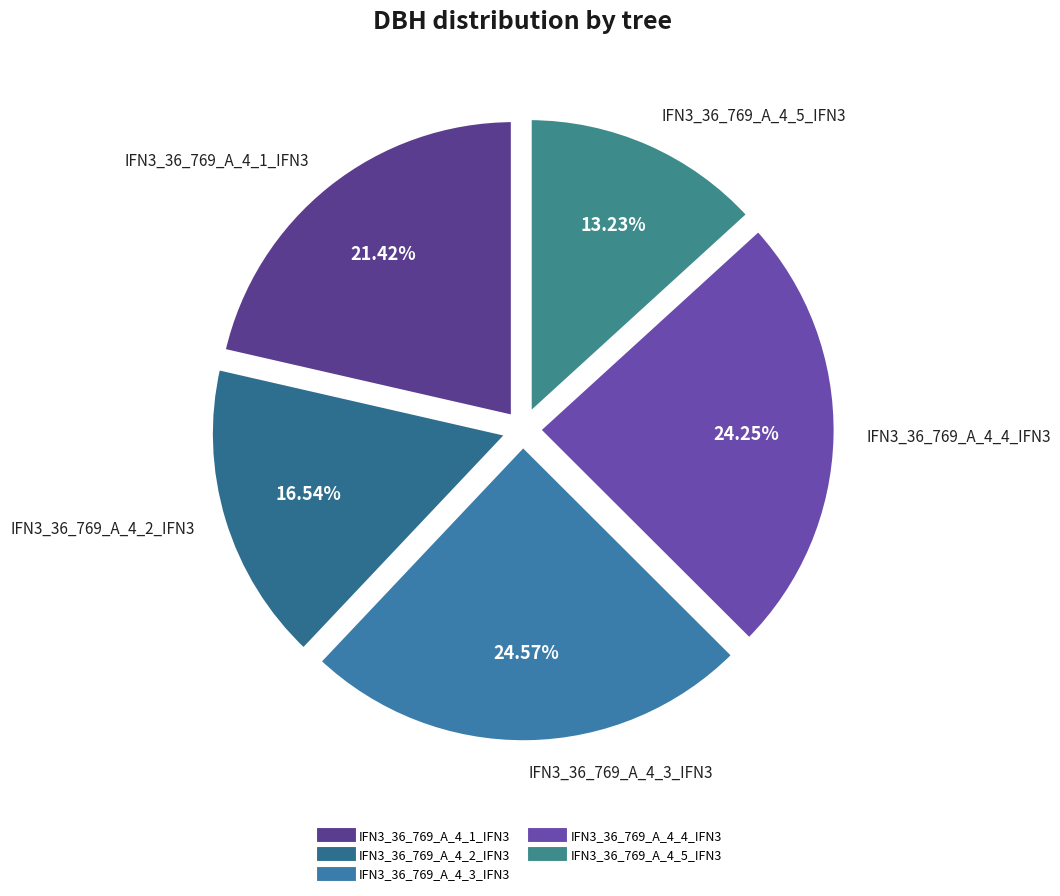

Combined, do IFN3_36_769_A_4_4_IFN3 and IFN3_36_769_A_4_3_IFN3 account for over 50%?

No